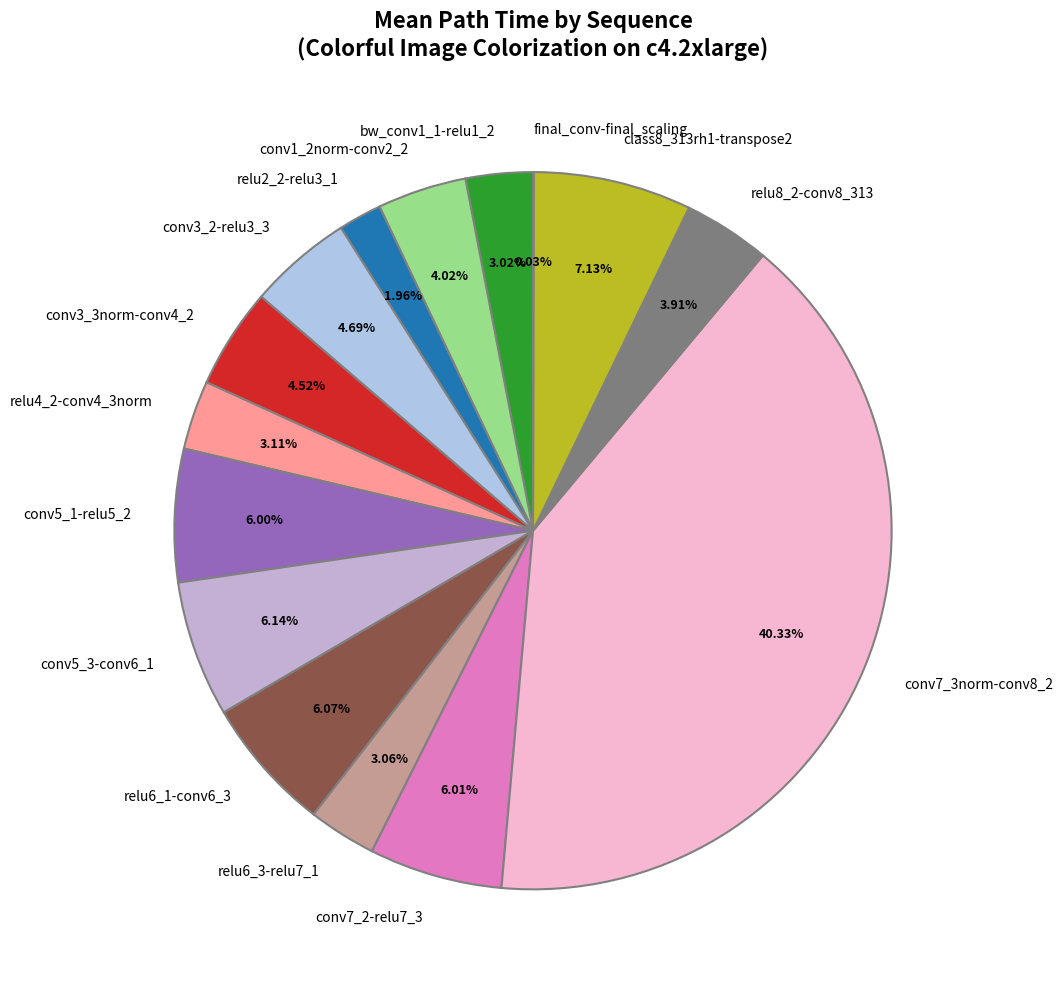

Which has a higher value, conv3_3norm-conv4_2 or conv5_3-conv6_1?

conv5_3-conv6_1